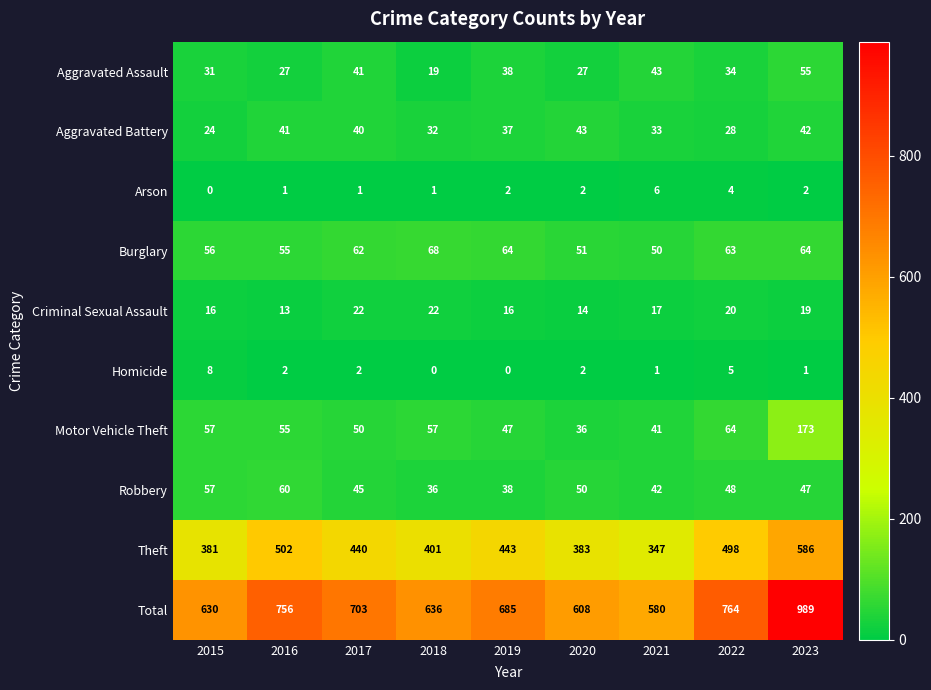

Is it true that Arson equals 0 at 2015?

True